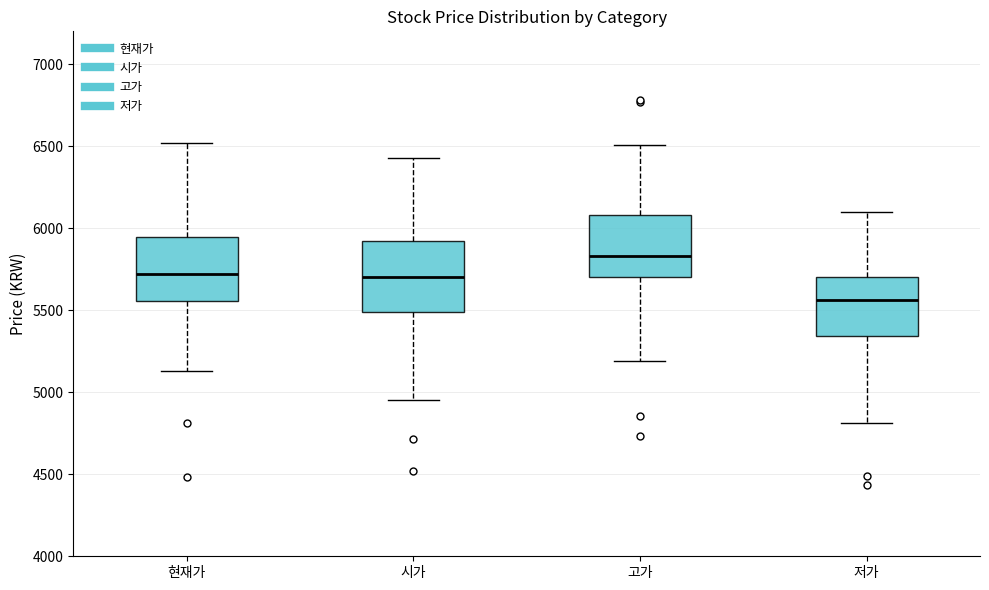

Which box has the lowest median line?

저가